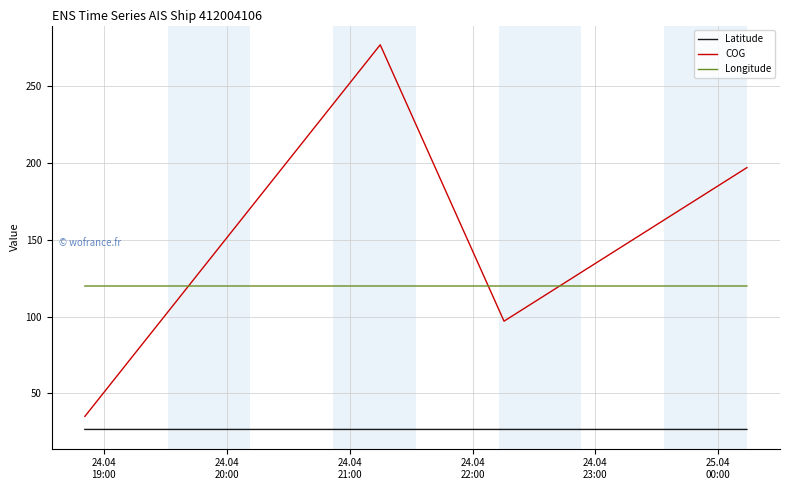

Which series has the widest spread of values?

COG